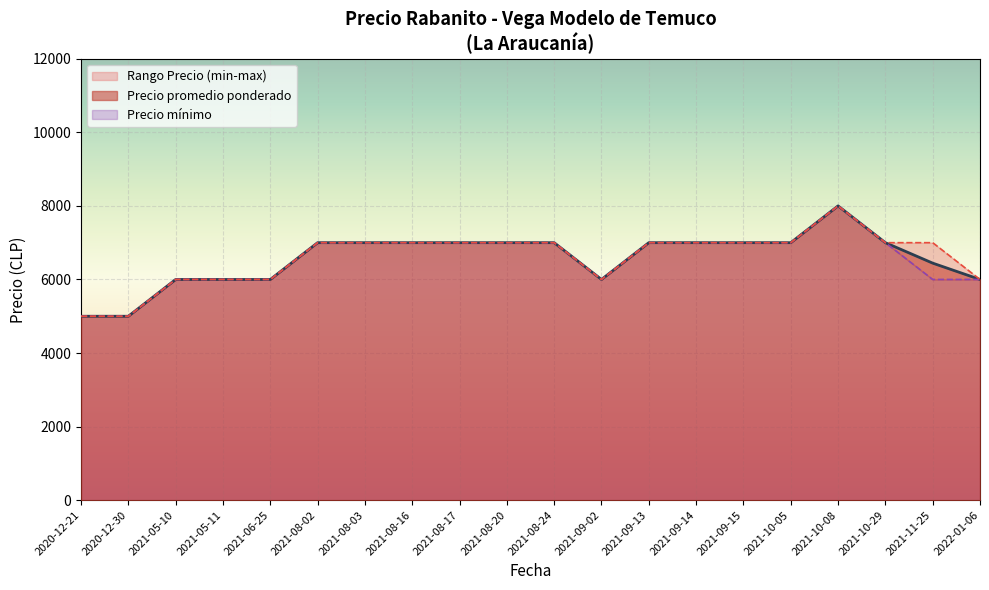

The value of Precio promedio ponderado at 2021-10-29 is 7000. True or false?

True